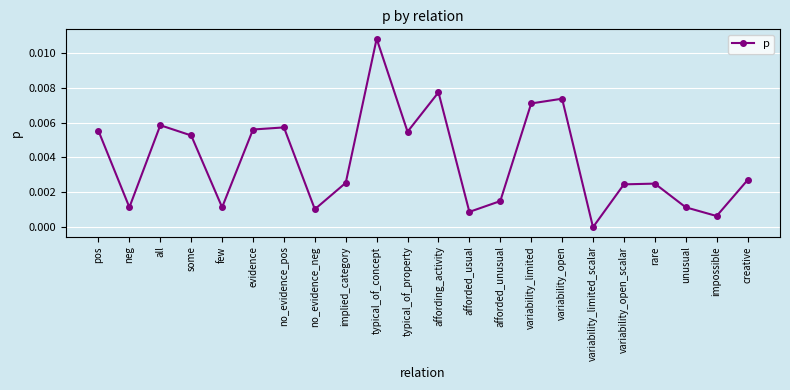

Which has a higher value, variability_limited or creative?

variability_limited